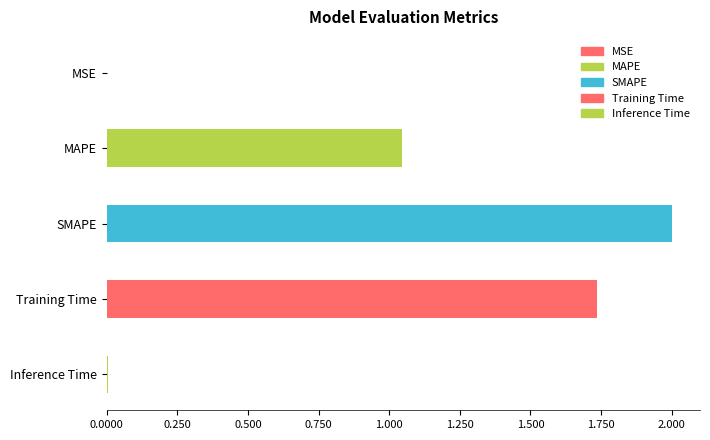

Does the chart contain stacked bars?

No